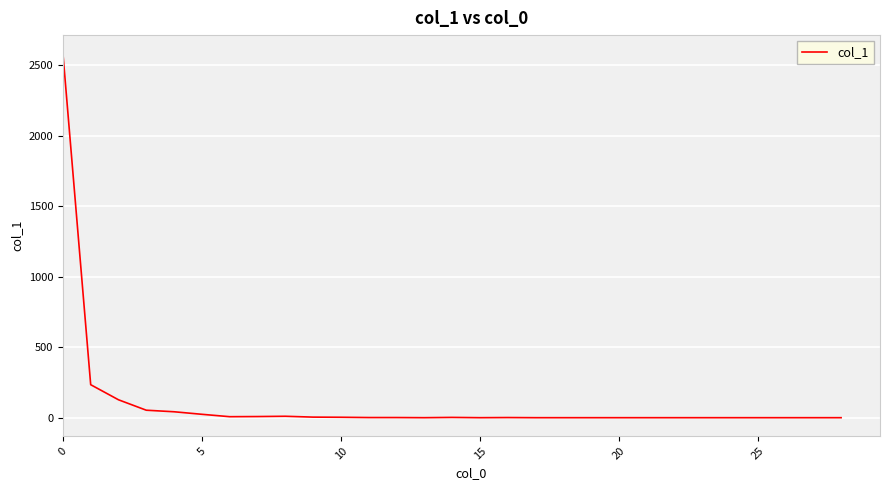

What is the maximum value shown in the chart?

2586